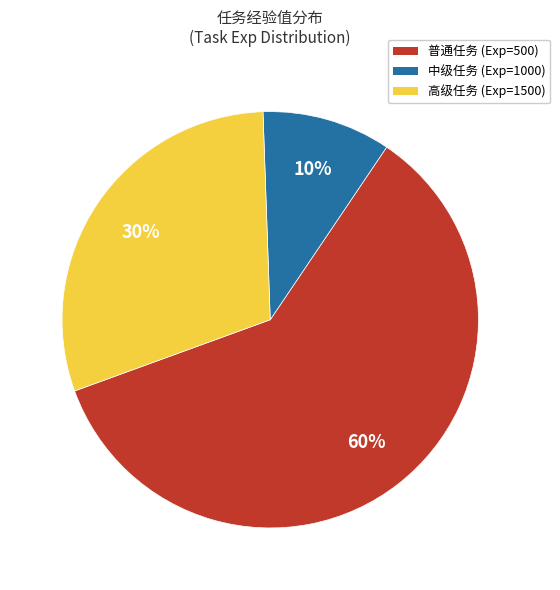

Count the number of slices in the pie.

3